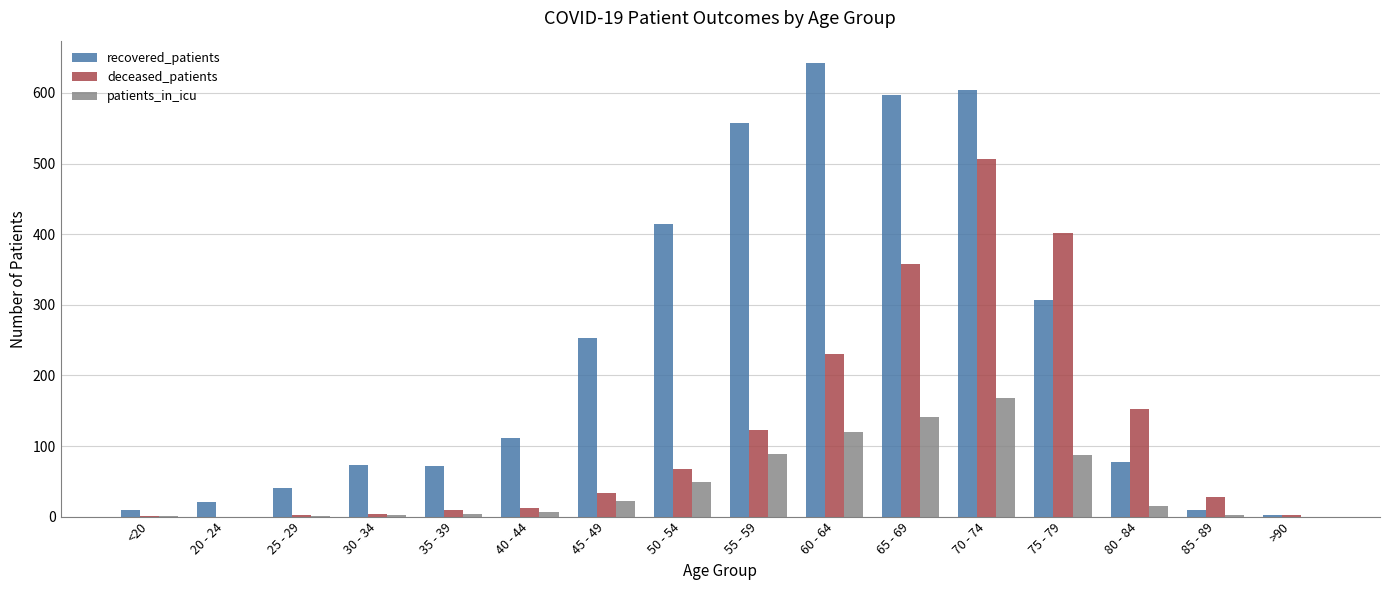

What is the sum of the deceased_patients values at 25 - 29 and 80 - 84?

154